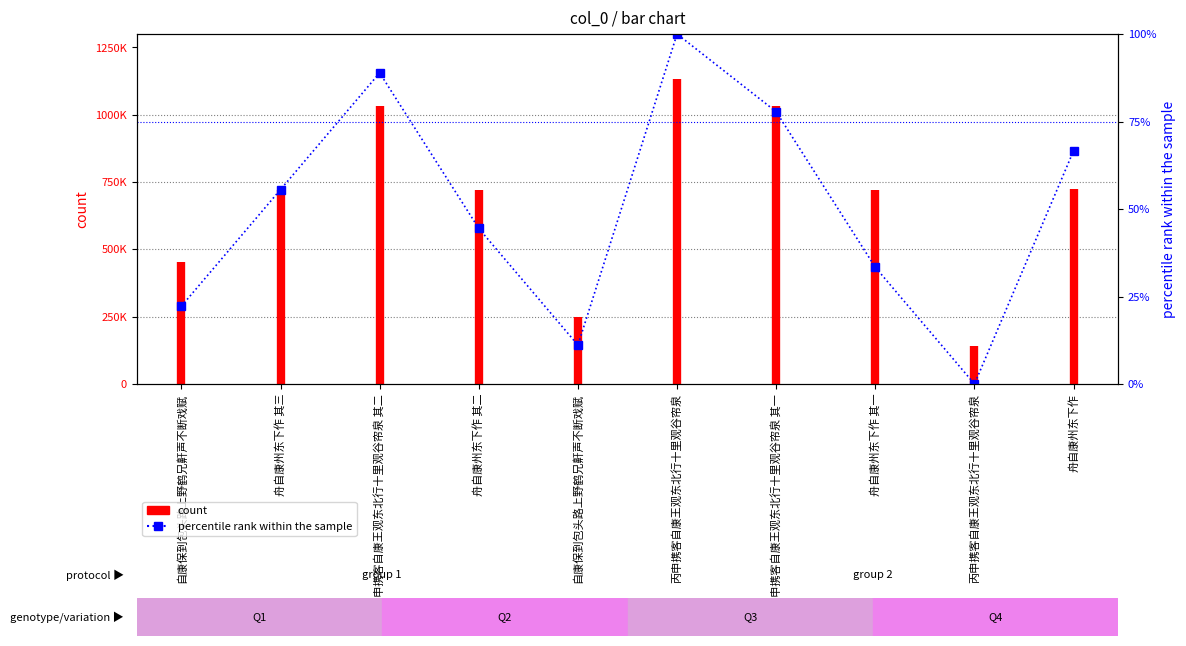

What is the difference between the second highest and minimum values?

88.9